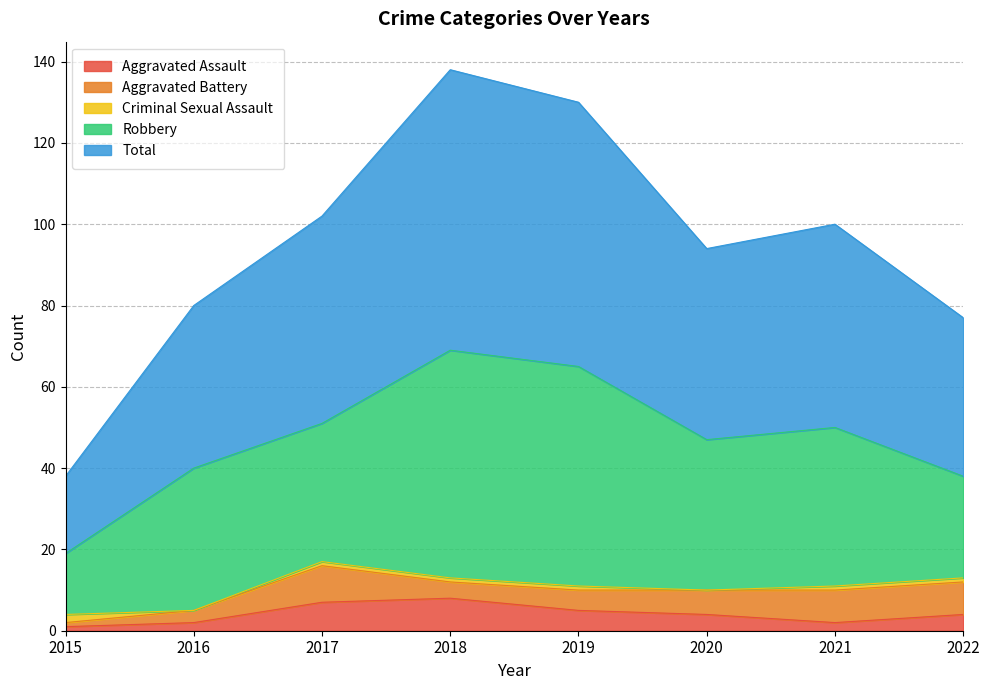

Does the chart display data point markers on the line(s)?

No